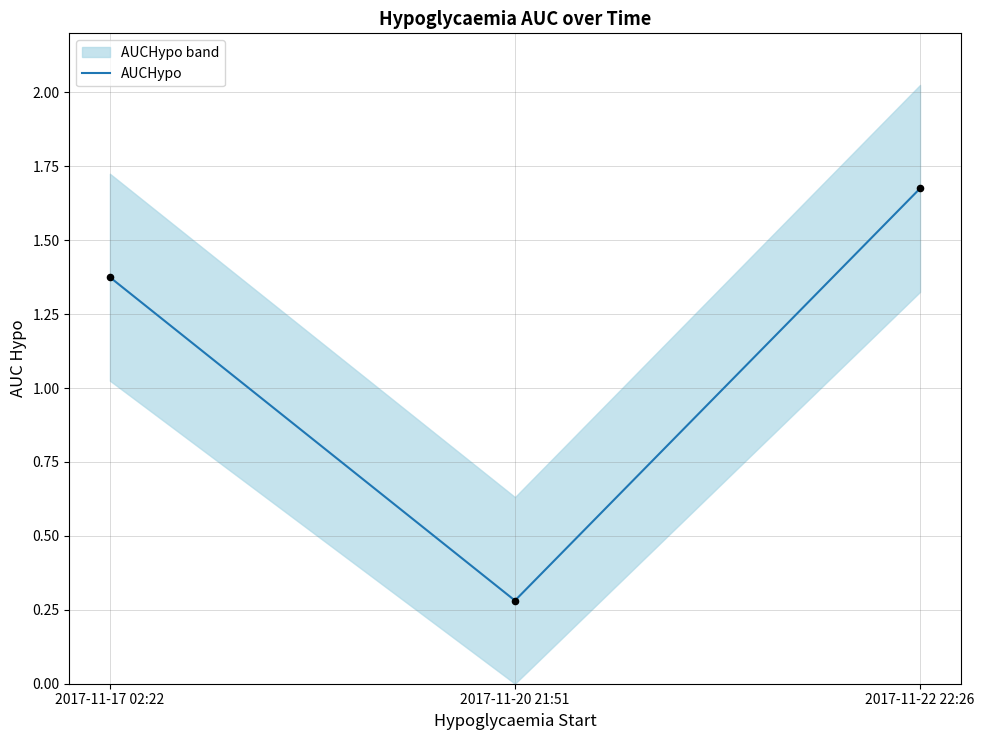

What is the change in value from 2017-11-17 02:22 to 2017-11-22 22:26?

+0.3